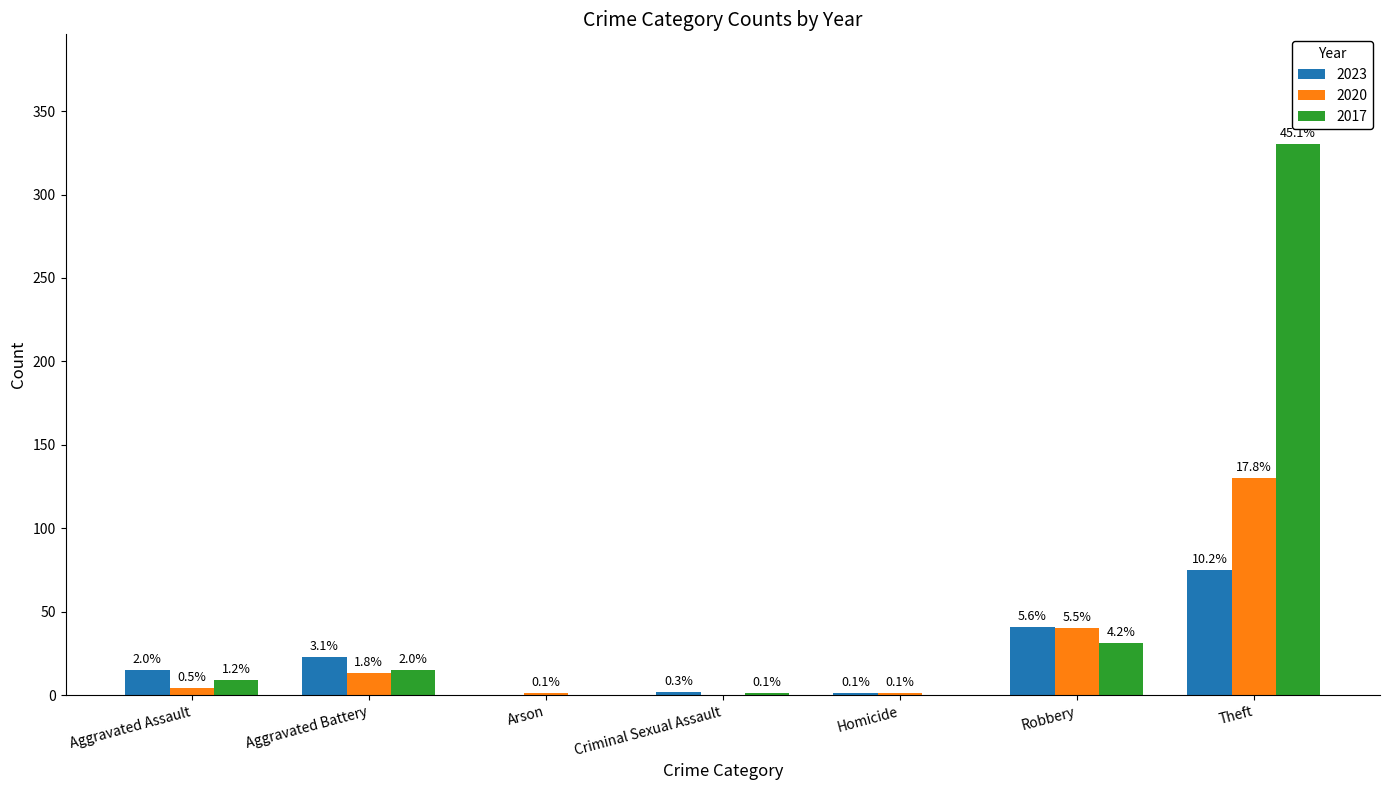

Are the bars horizontal?

No